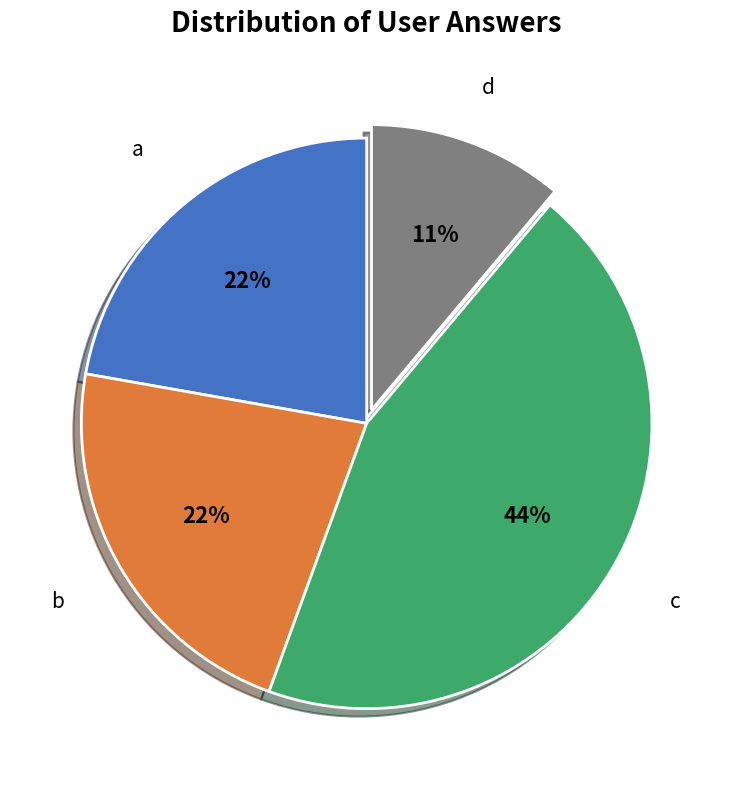

Does any single category account for the majority?

No